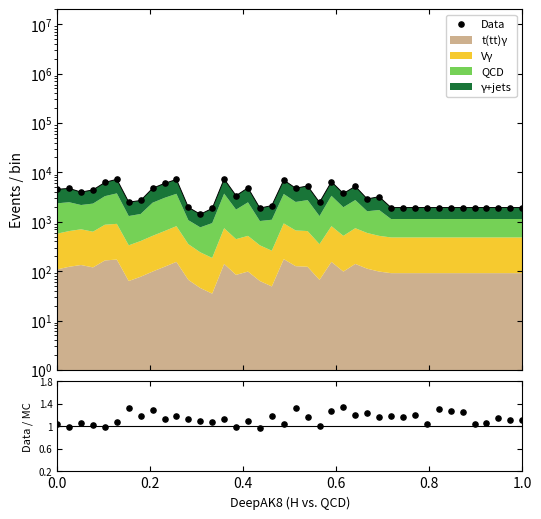

At which category is the sum across all series the highest?

14